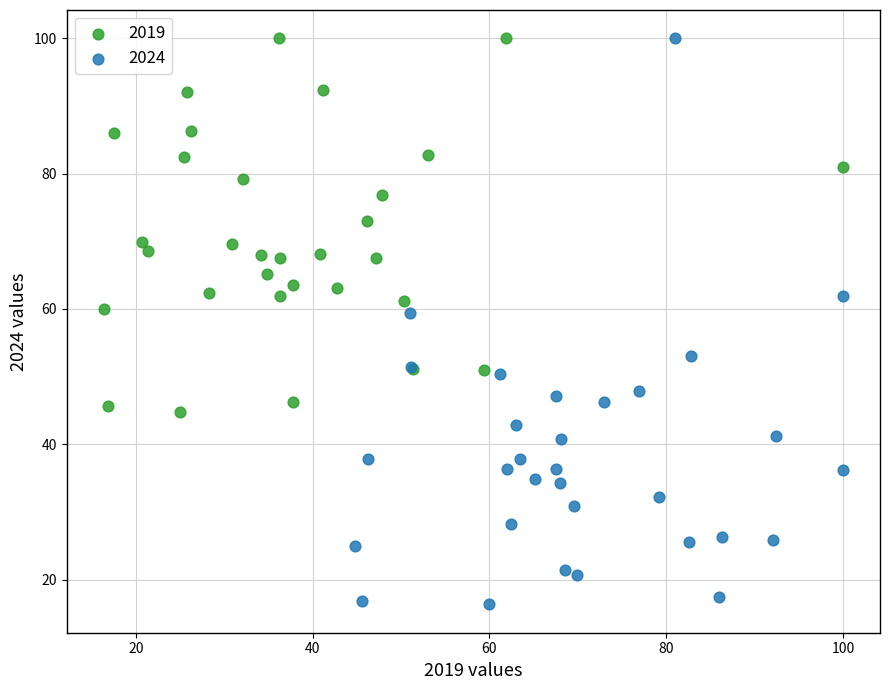

Which series contains the lowest Y value?

2024